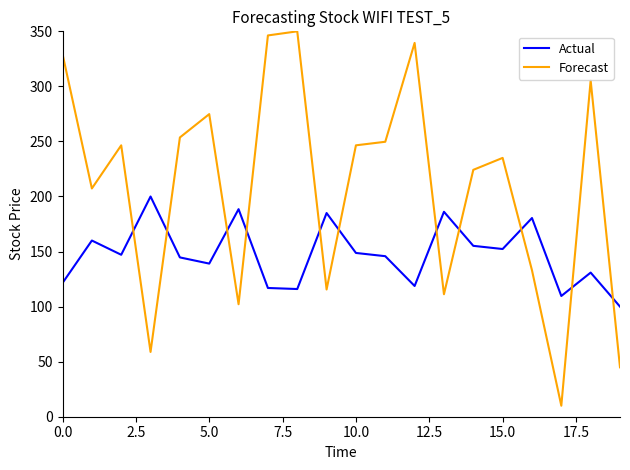

Rank the series by their maximum value, from highest to lowest.

Forecast, Actual